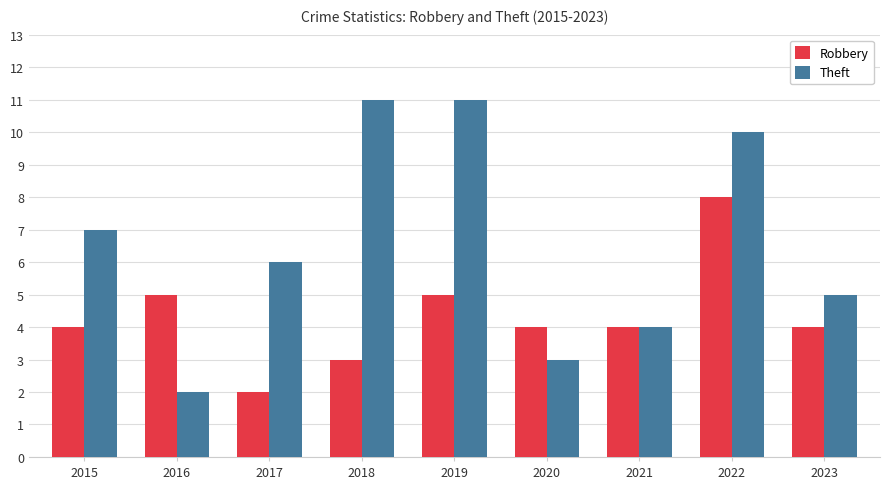

Where does the Theft series first go above 6?

2015